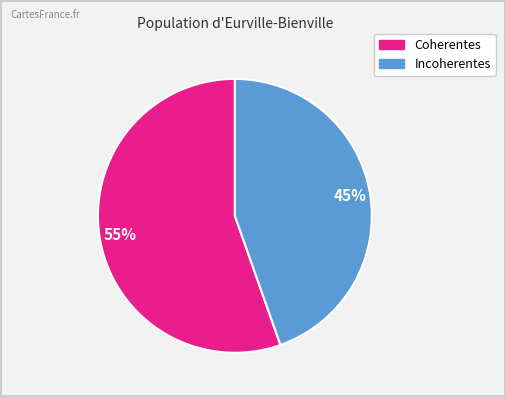

Rank the categories by value from highest to lowest.

Coherentes, Incoherentes